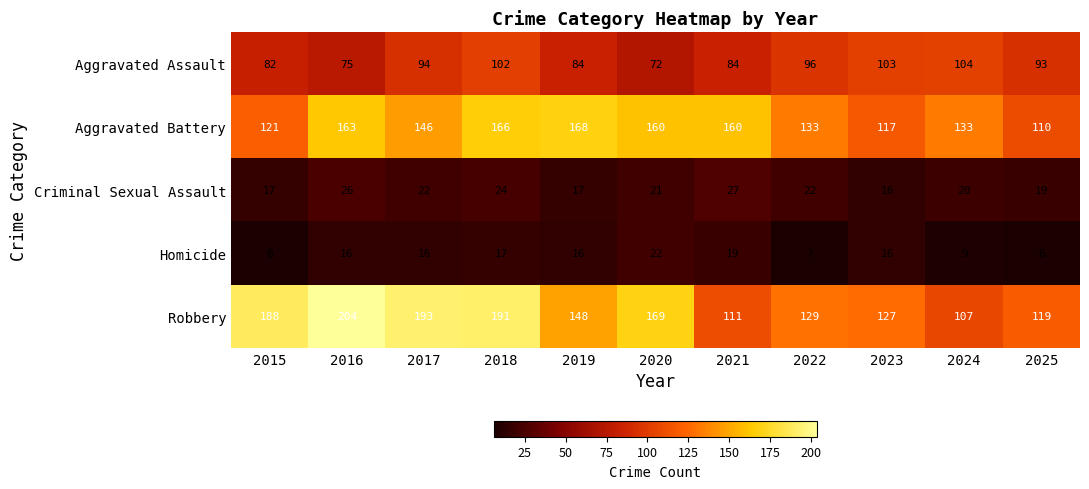

What is the difference between the highest and lowest values at 2020?

148